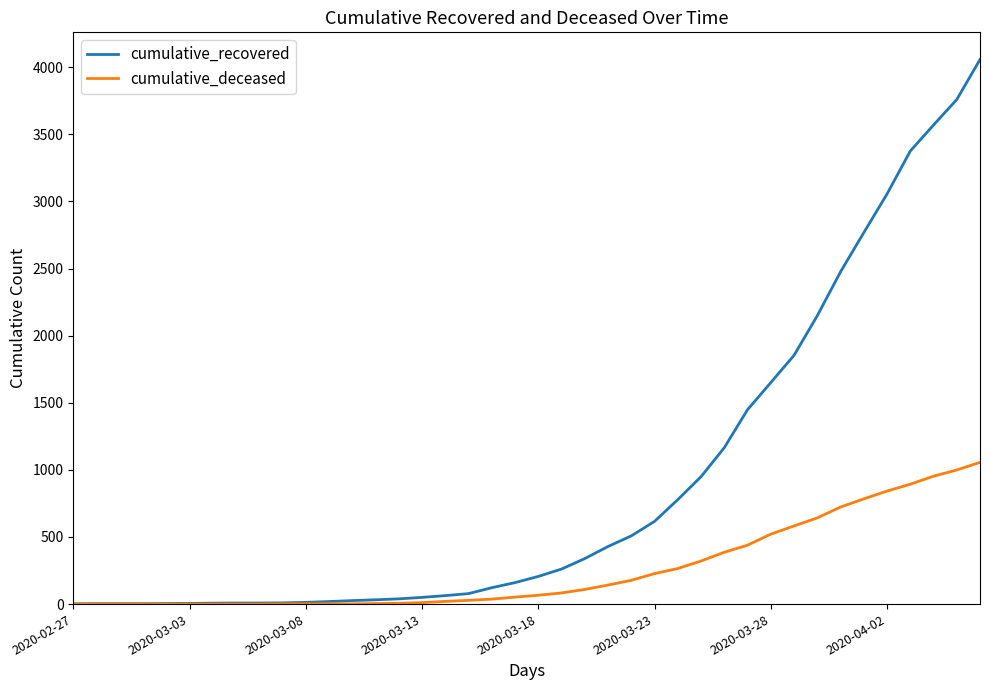

Which series has the largest total across all categories?

cumulative_recovered